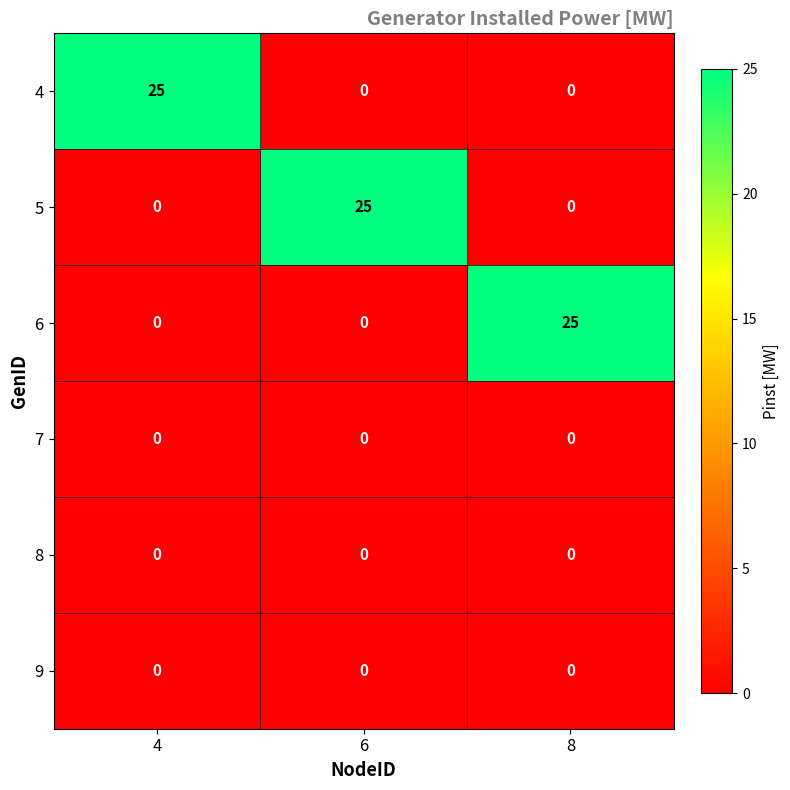

At how many categories does at least one series exceed 2?

3